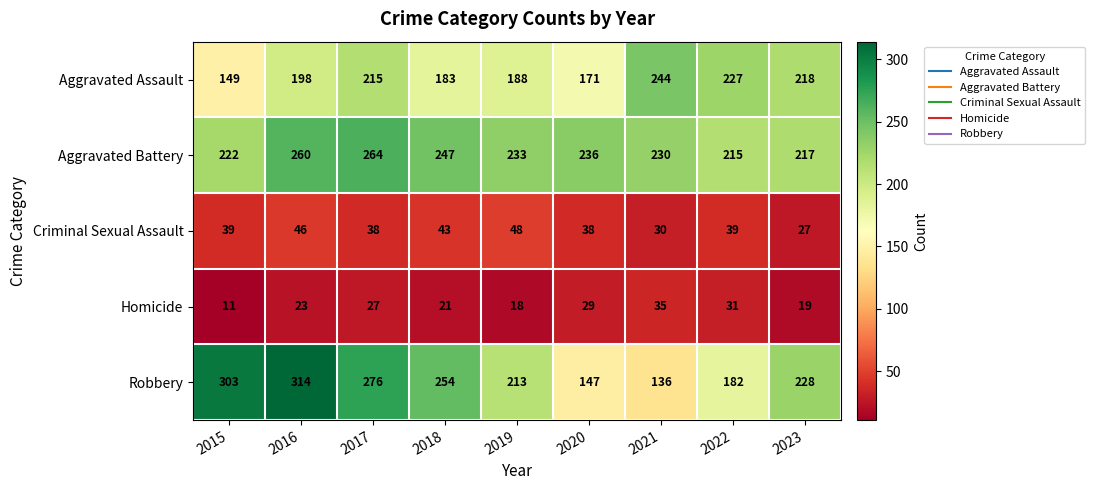

How many series are shown in this chart?

5